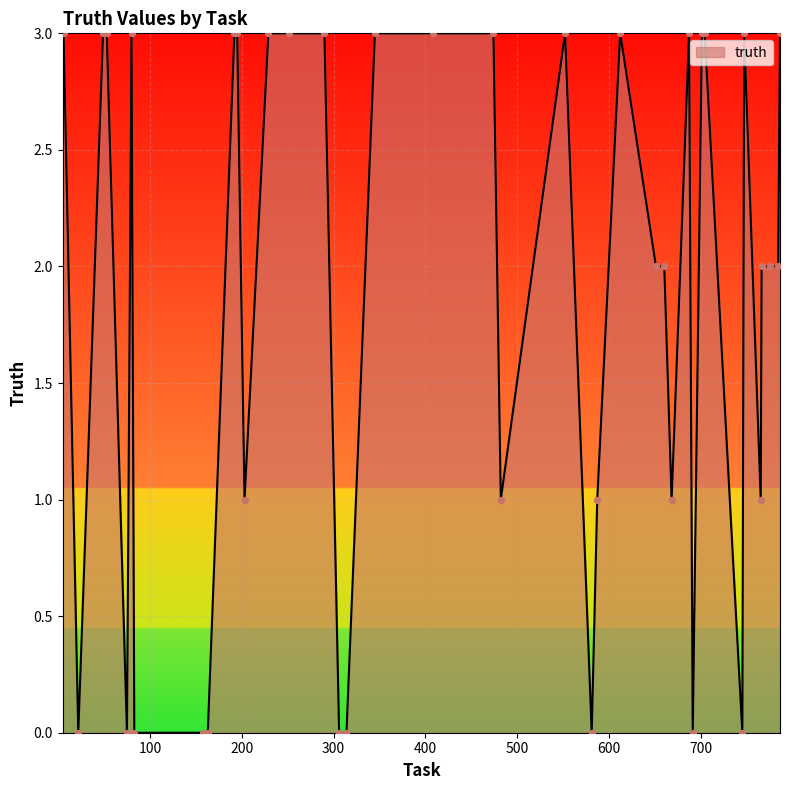

What is the difference between the maximum and minimum values?

3